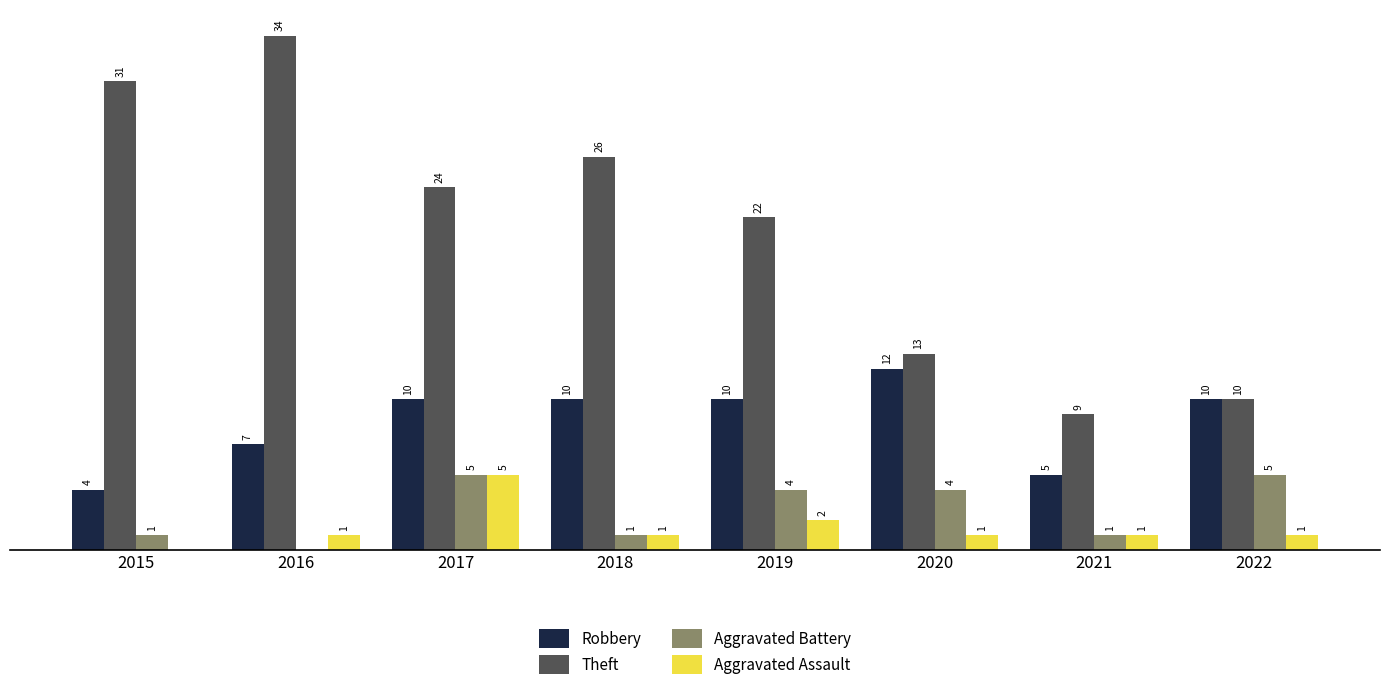

Between 2019 and 2022, which series saw the biggest shift?

Theft